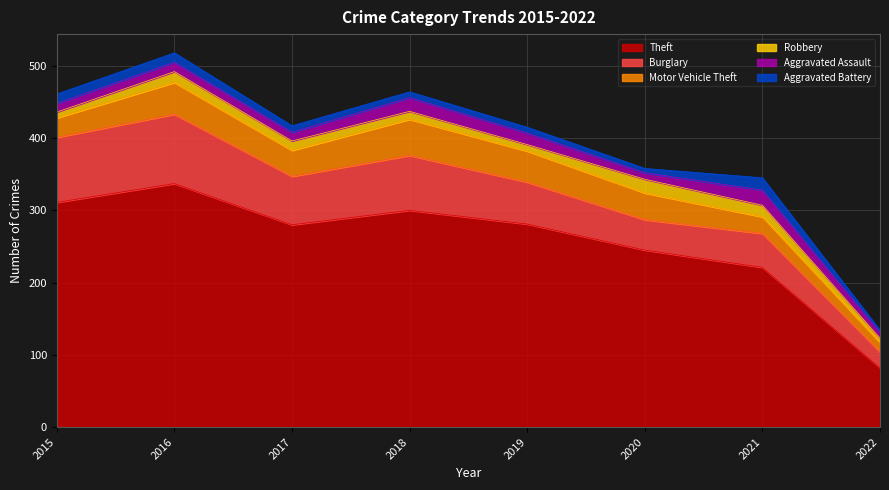

True or false: Burglary has more than 1 points higher than both neighbors.

True